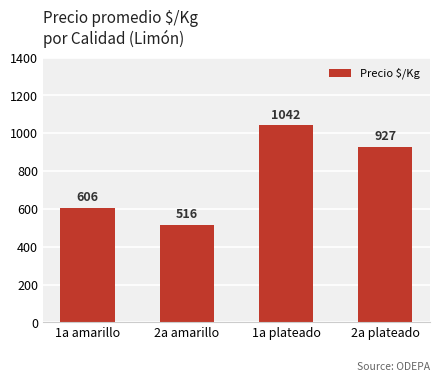

Reading left to right, list all the values displayed in this chart.

1a amarillo=606	2a amarillo=516	1a plateado=1042	2a plateado=927